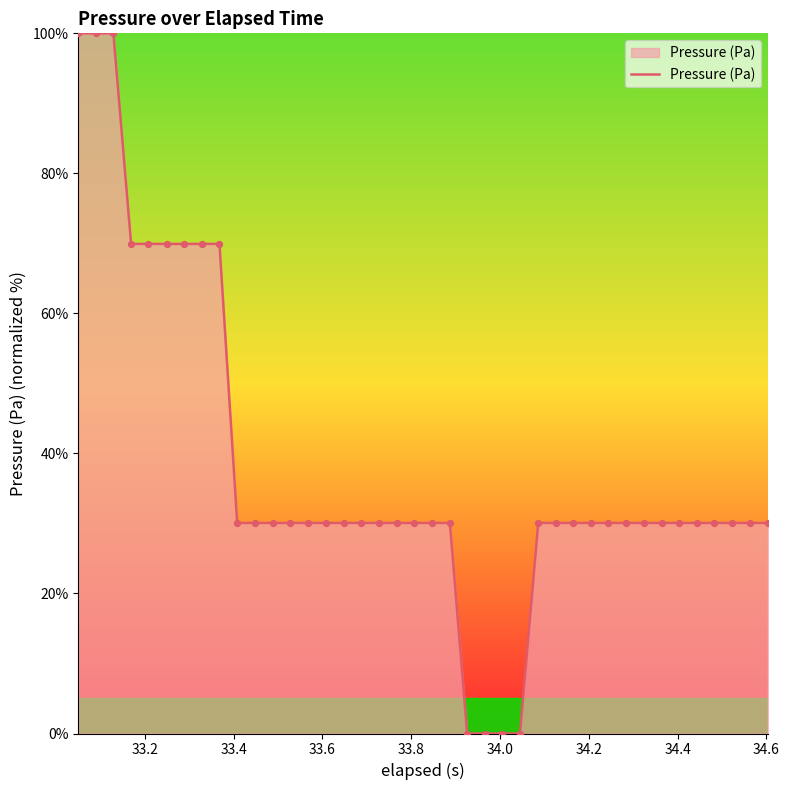

What is the difference between the maximum and minimum values?

100.0